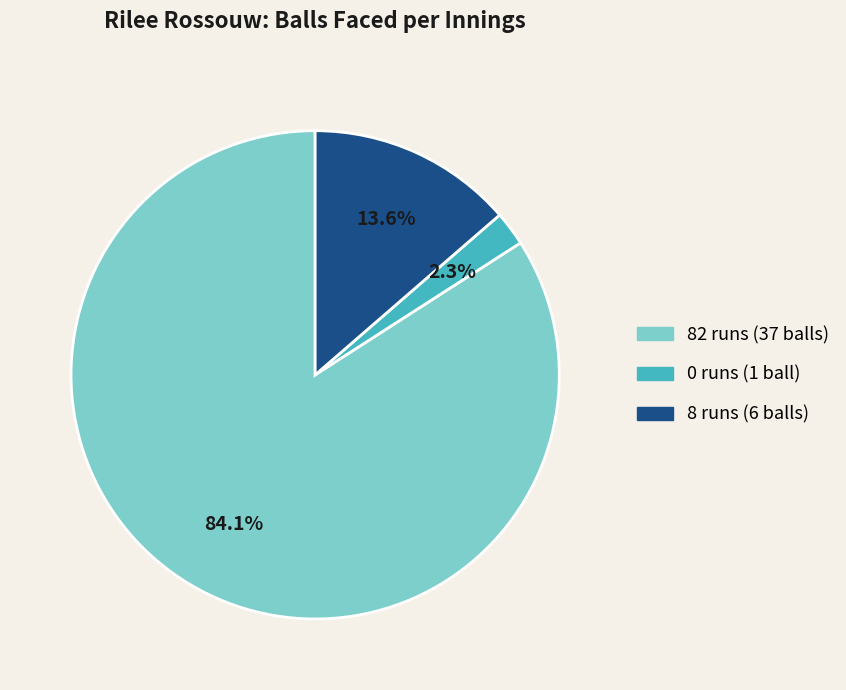

To the nearest percent, what is the difference between the largest and smallest slice percentages?

82%